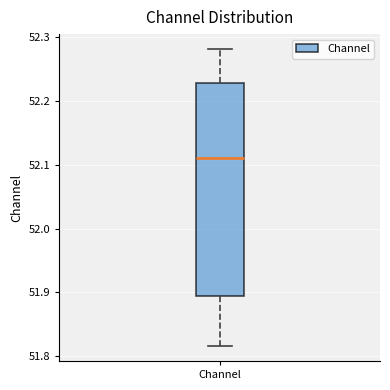

Transcribe this box plot: give where the median line is, the range the box spans, and where the two whiskers end, as read against the y-axis. The values are not printed on the chart, so give them approximately, as read against the axis.

median 52.11, box 51.89 to 52.23, whiskers 51.82 to 52.28